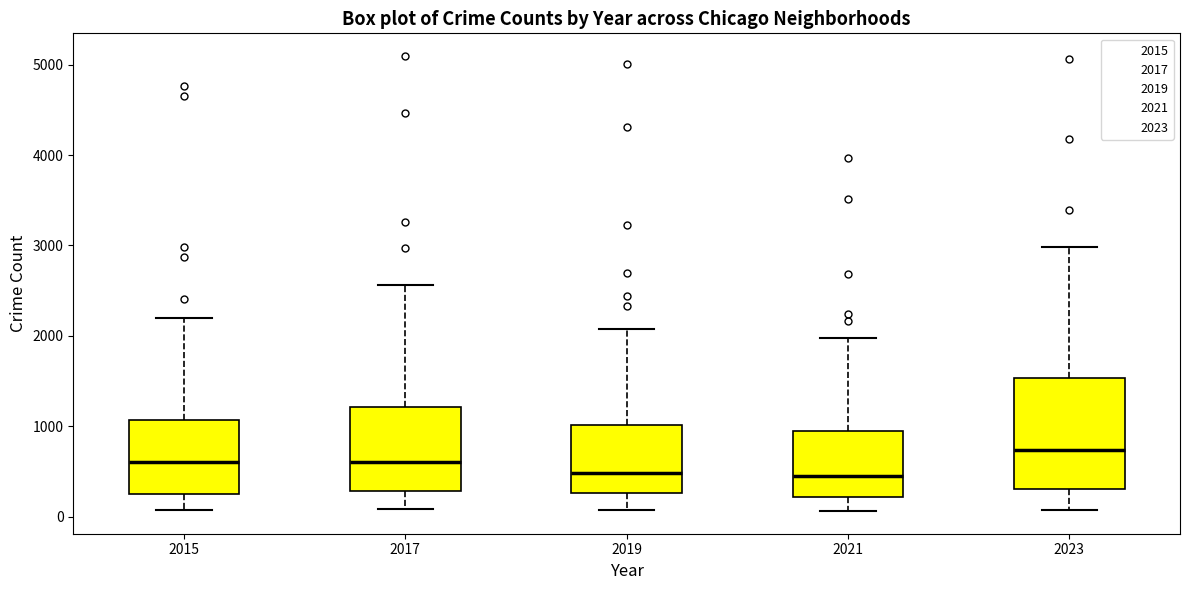

Which box is the tallest, from its lower edge to its upper edge?

2023